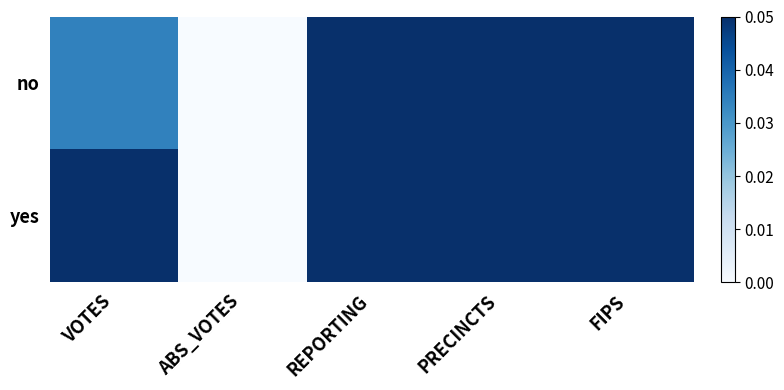

Which series has the largest range (max minus min)?

no